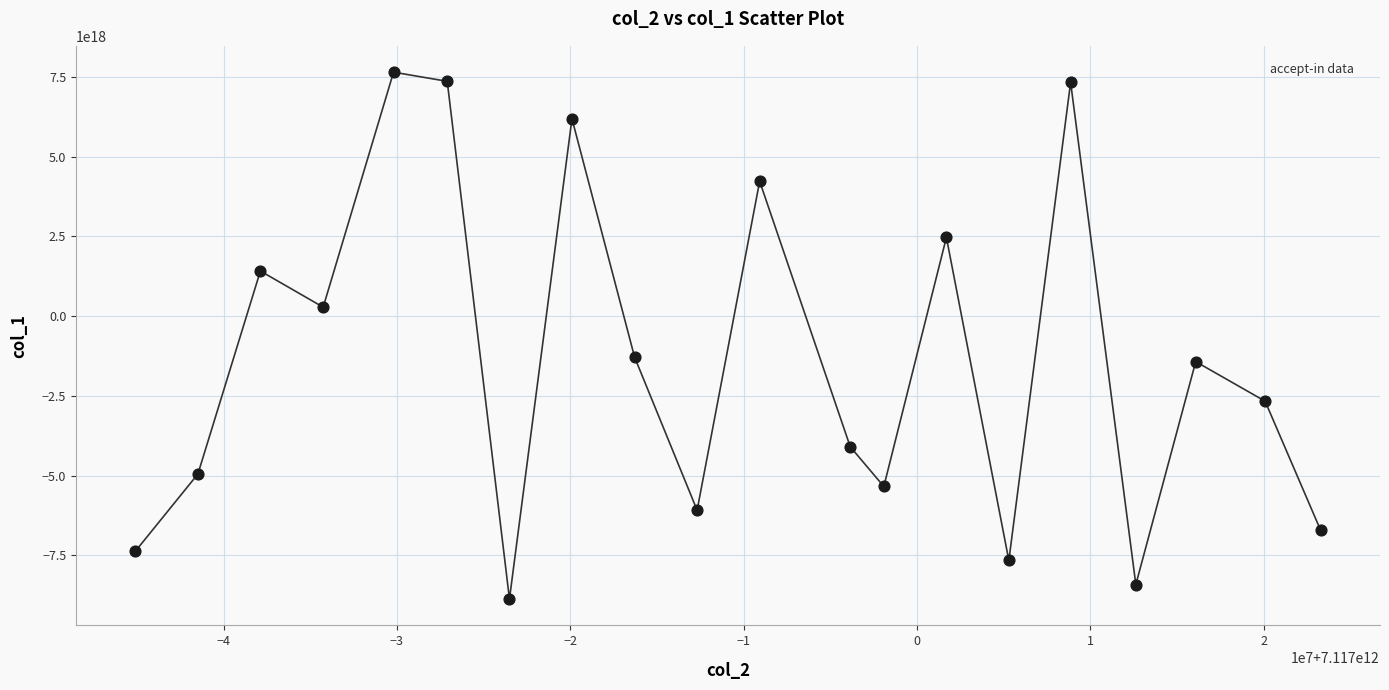

What is the range of X values (max minus min)?

68396304